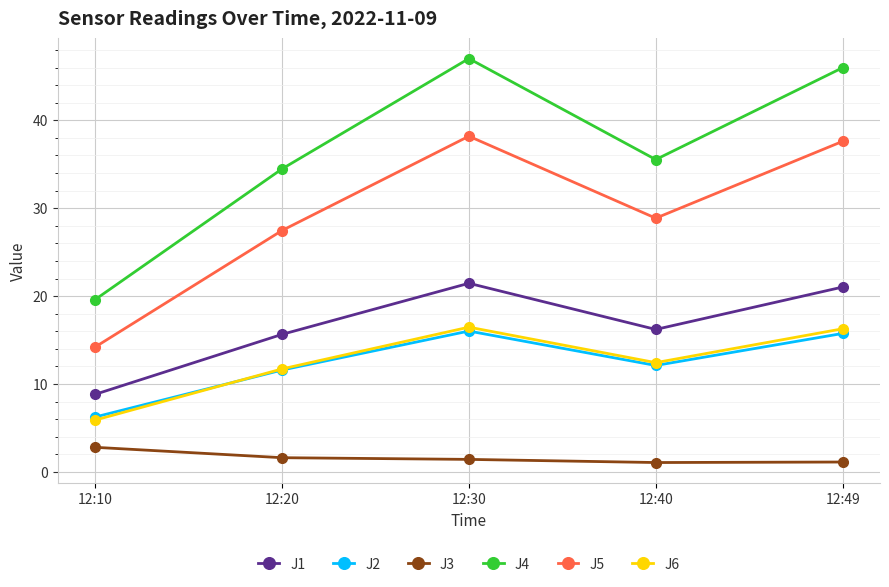

What is the lowest value of the J1 series?

8.8